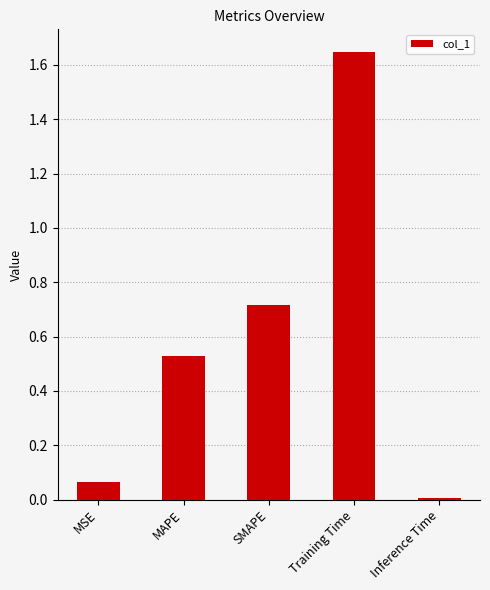

At which label is the value closest to 0?

Inference Time